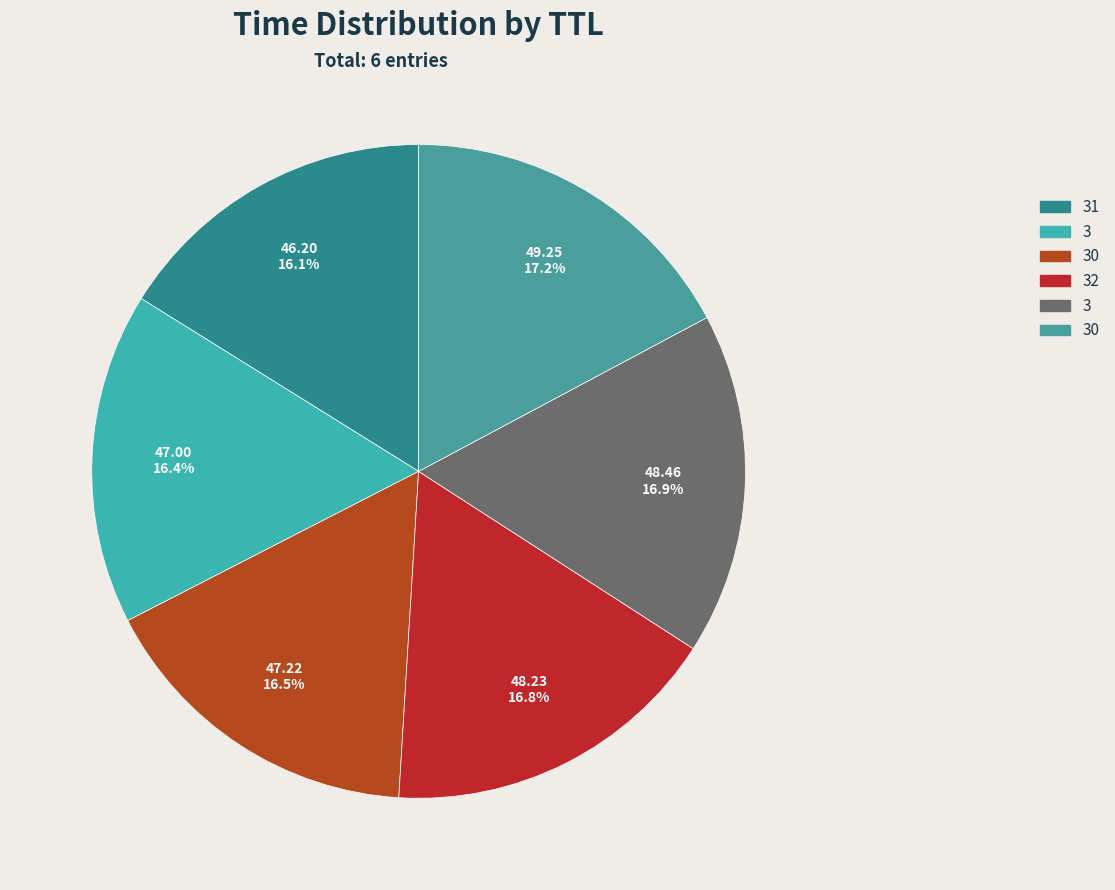

How many segments does this pie chart have?

6